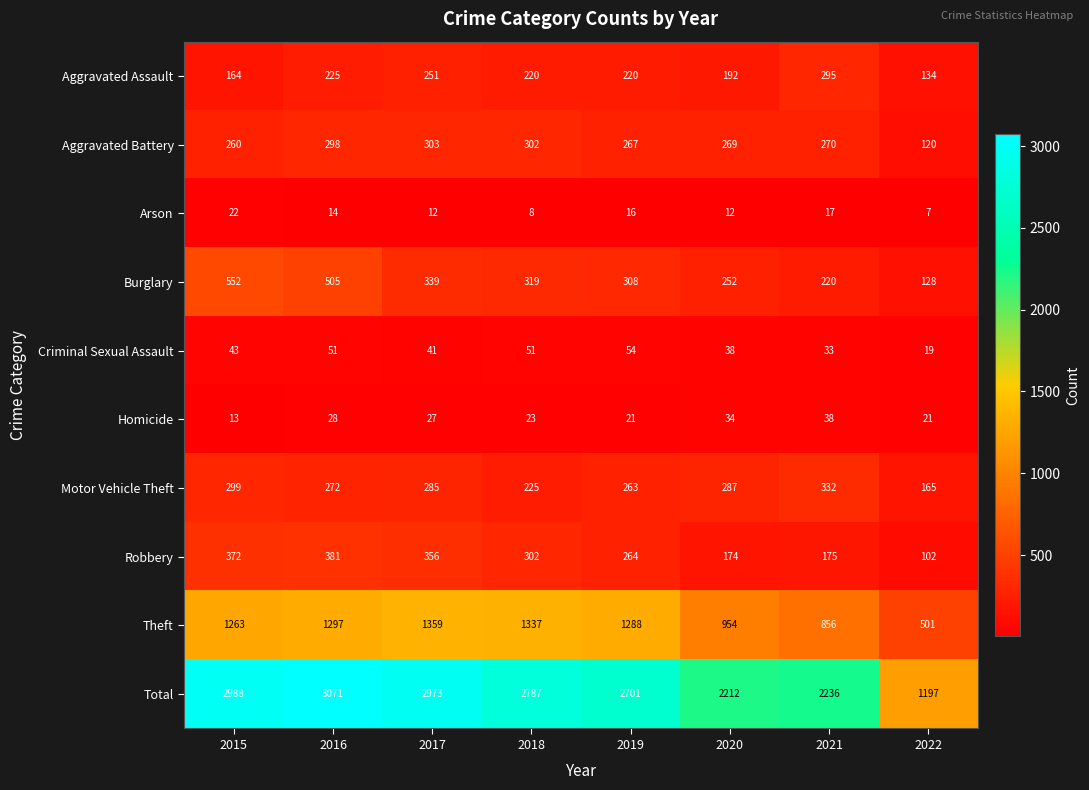

What is the difference between the maximum and minimum values in the Homicide series?

25